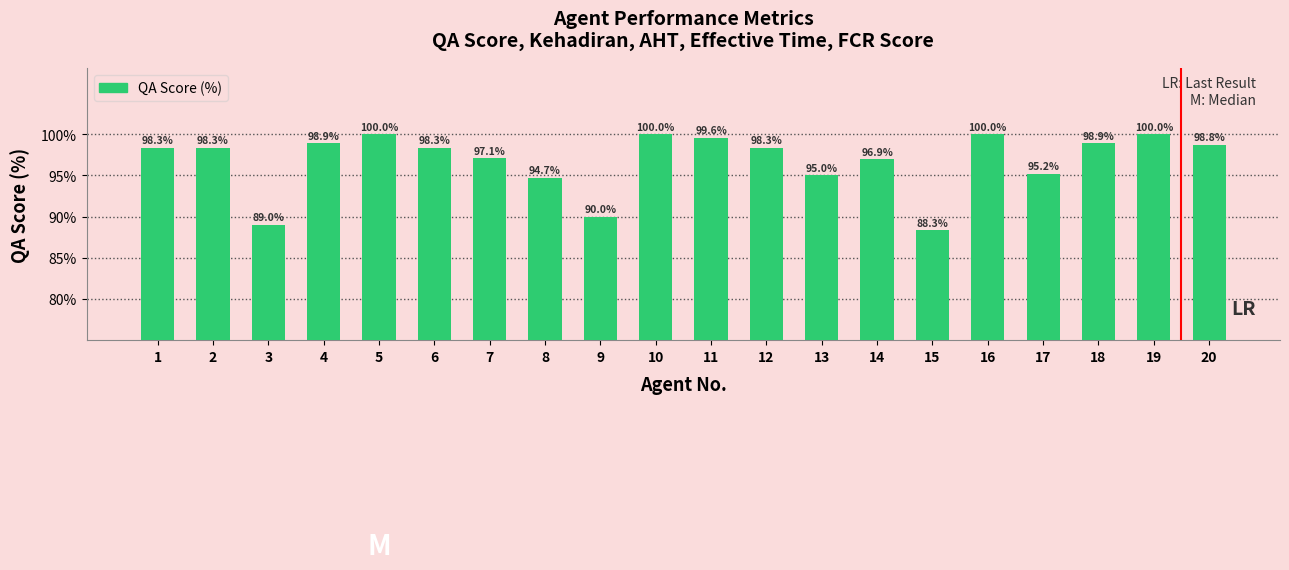

Reading left to right, what are all the values shown in this chart?

98.3	98.3	89.0	98.9	100.0	98.3	97.1	94.7	90.0	100.0	99.6	98.3	95.0	96.9	88.3	100.0	95.2	98.9	100.0	98.8